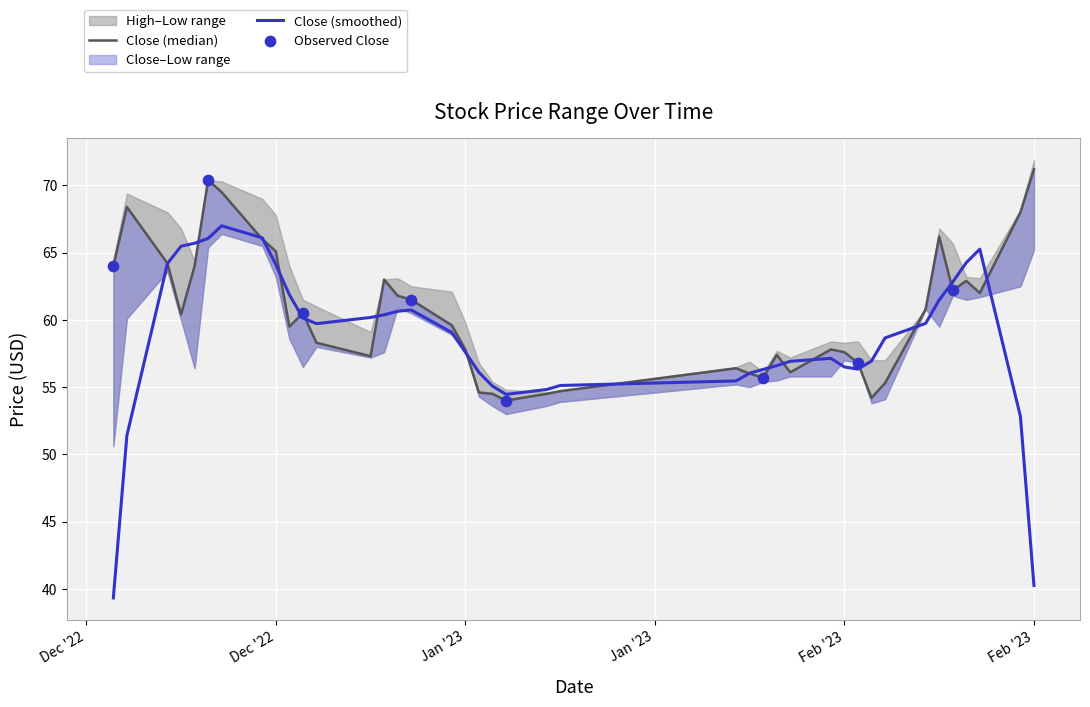

At how many categories does at least one series exceed 64?

13